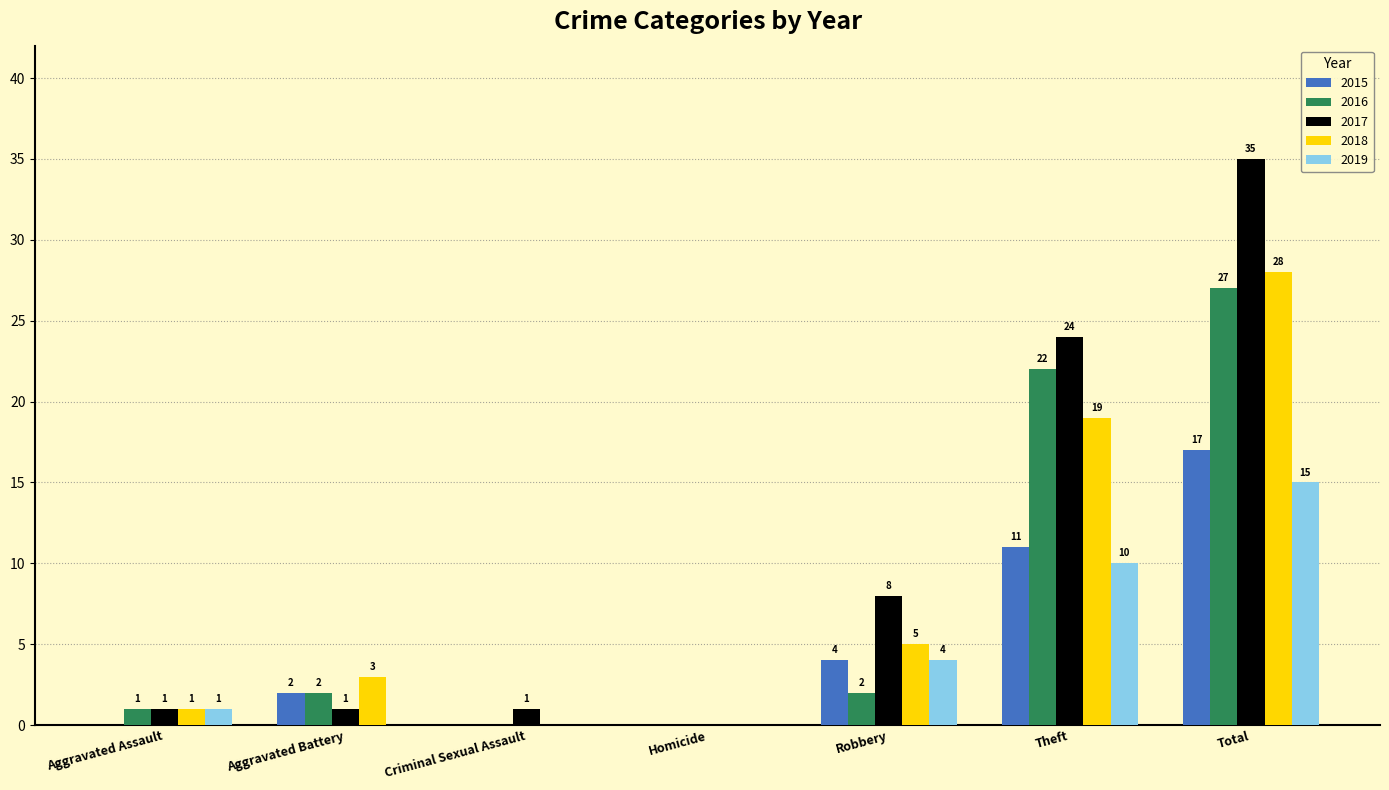

Reading left to right, transcribe all the data shown in this chart.

2015: Aggravated Assault=0	Aggravated Battery=2	Criminal Sexual Assault=0	Homicide=0	Robbery=4	Theft=11	Total=17
2016: Aggravated Assault=1	Aggravated Battery=2	Criminal Sexual Assault=0	Homicide=0	Robbery=2	Theft=22	Total=27
2017: Aggravated Assault=1	Aggravated Battery=1	Criminal Sexual Assault=1	Homicide=0	Robbery=8	Theft=24	Total=35
2018: Aggravated Assault=1	Aggravated Battery=3	Criminal Sexual Assault=0	Homicide=0	Robbery=5	Theft=19	Total=28
2019: Aggravated Assault=1	Aggravated Battery=0	Criminal Sexual Assault=0	Homicide=0	Robbery=4	Theft=10	Total=15